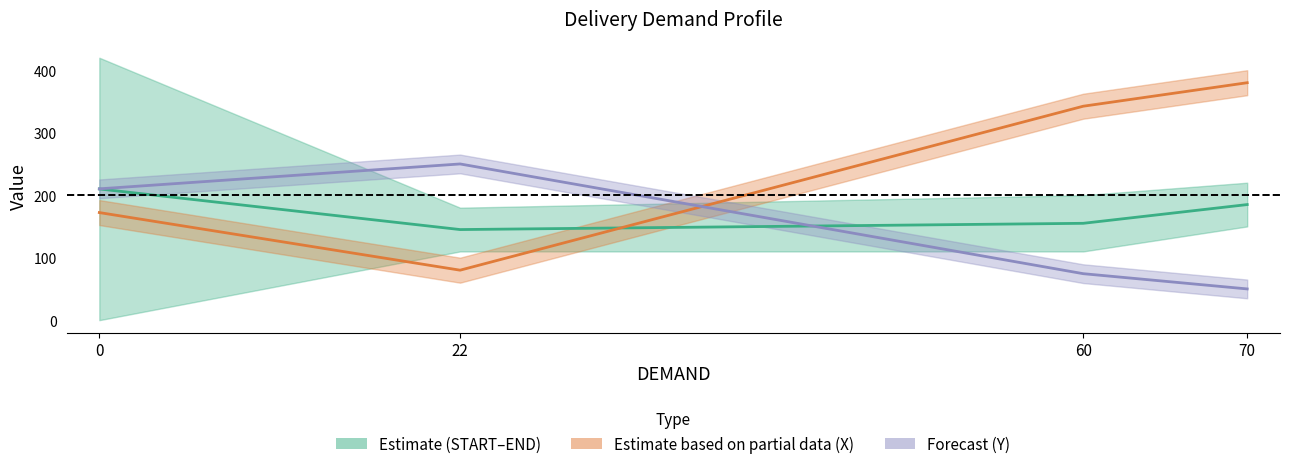

Which series changed the most between 22 and 60?

X scaled centre